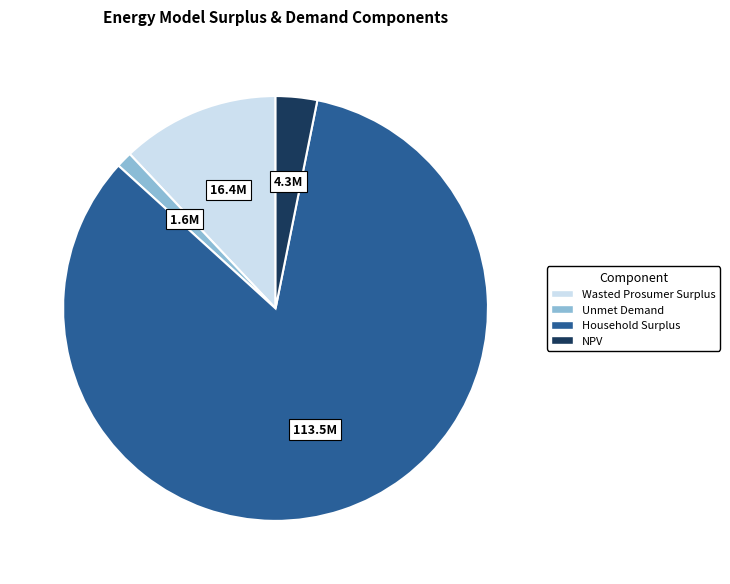

Rank the categories by value from lowest to highest.

Unmet Demand, NPV, Wasted Prosumer Surplus, Household Surplus